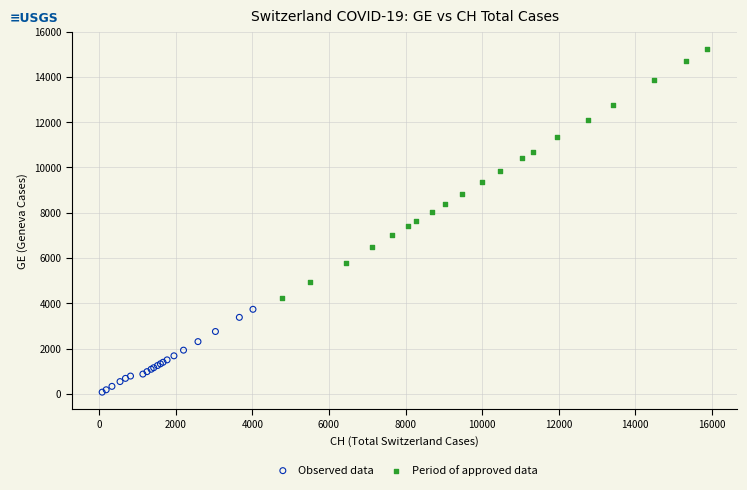

Which series reaches the minimum Y coordinate?

Observed data